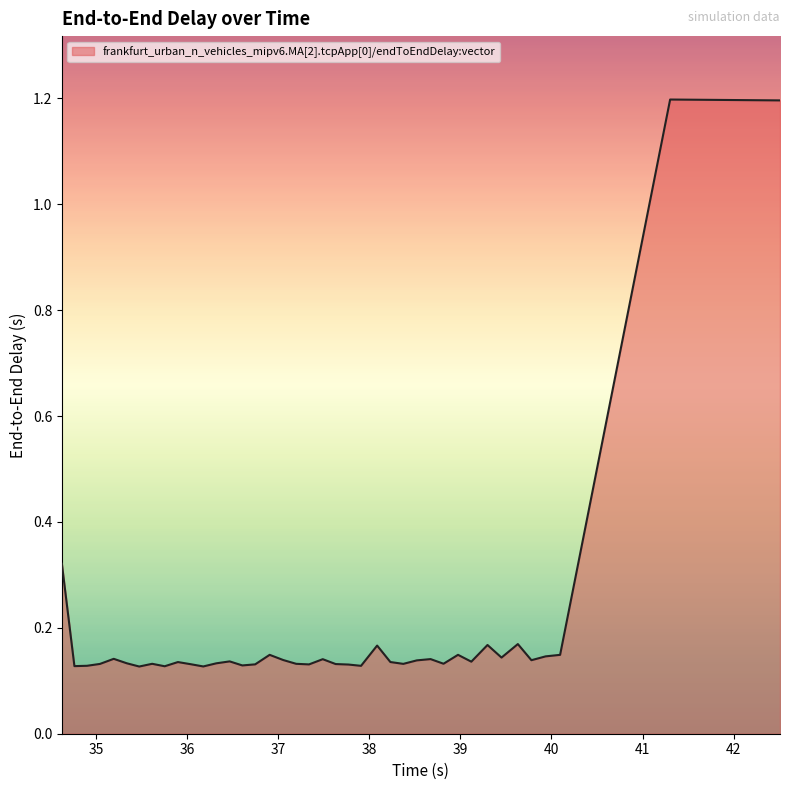

What is the difference between the maximum and minimum values?

1.1